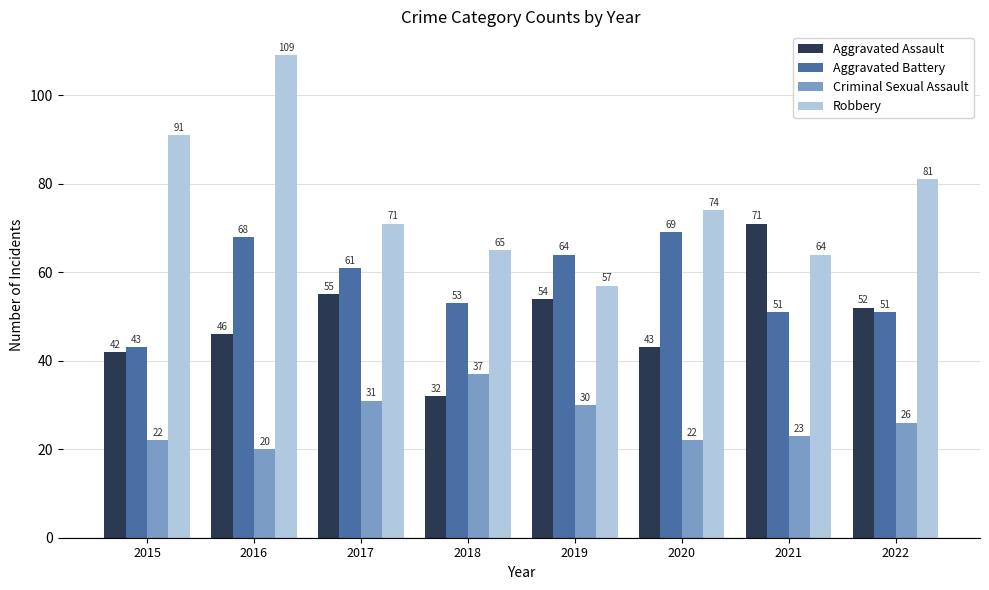

List the series in order of their overall mean, lowest first.

Criminal Sexual Assault, Aggravated Assault, Aggravated Battery, Robbery